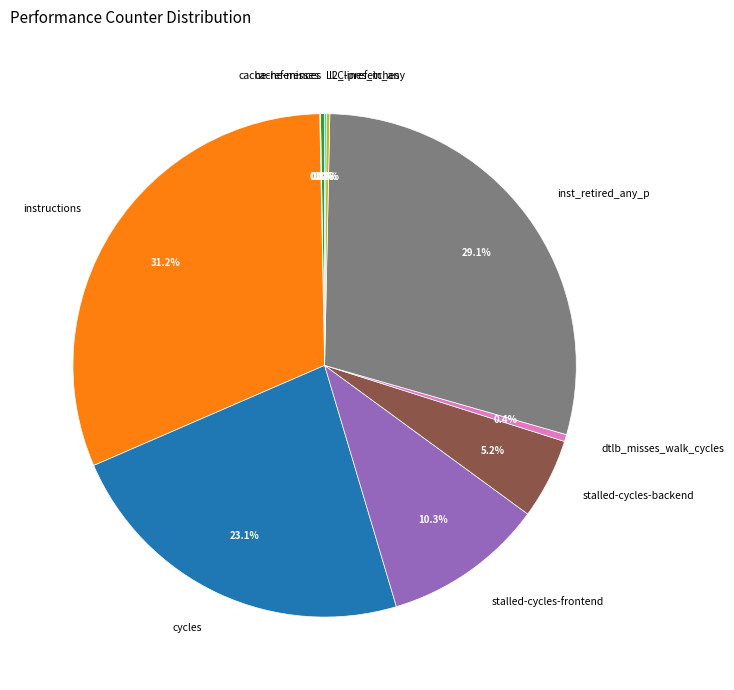

To the nearest percent, what is the difference between the largest and smallest slice percentages?

31%